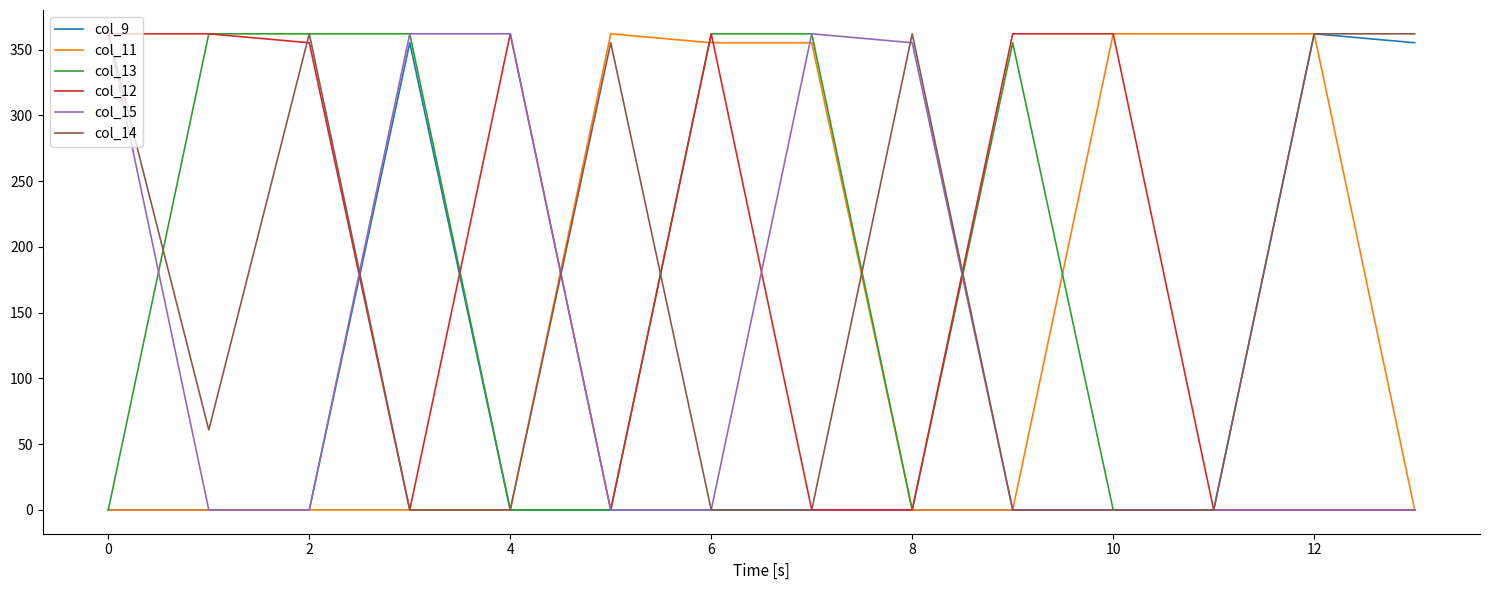

Which series has the largest total across all categories?

col_12